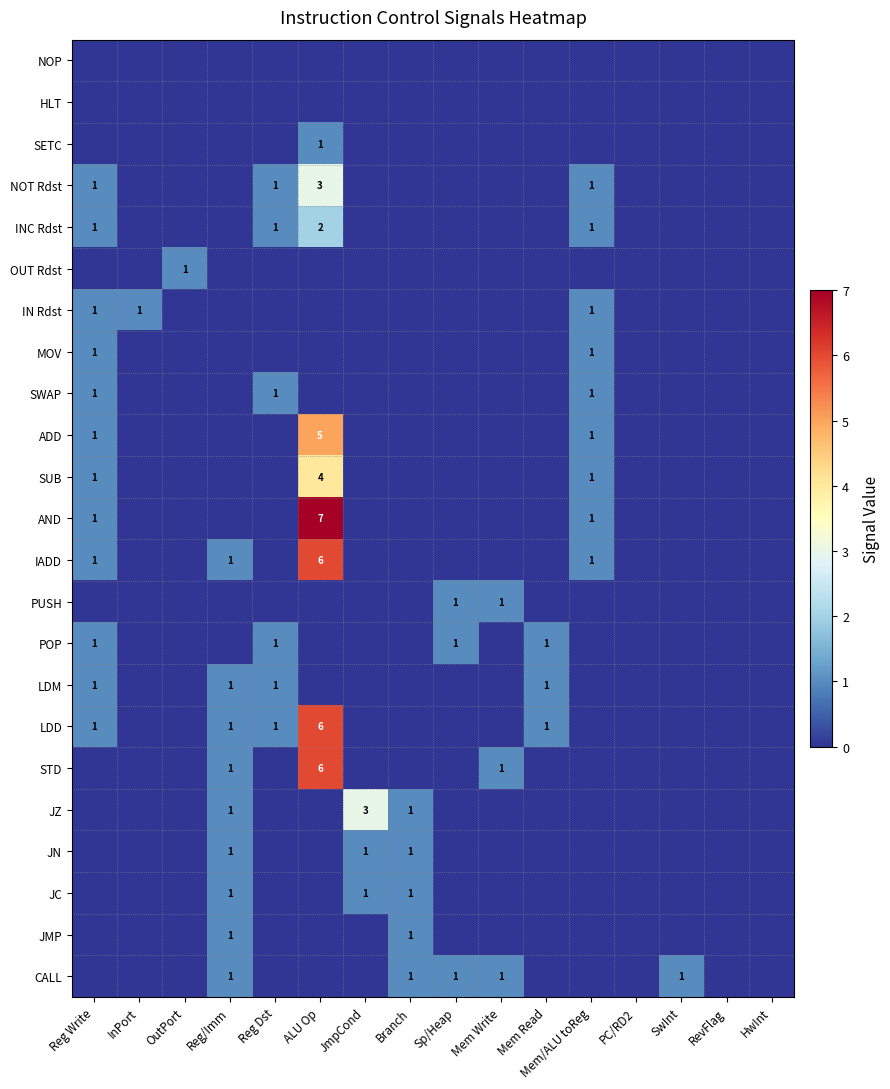

Is it true that JMP equals 2 at Branch?

False